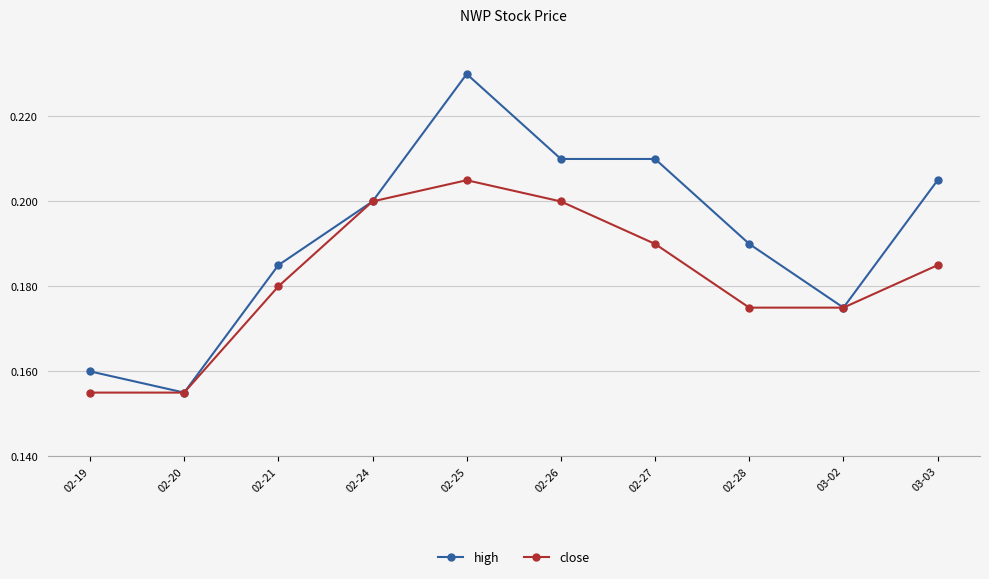

Where is high nearest to the value 0?

02-20